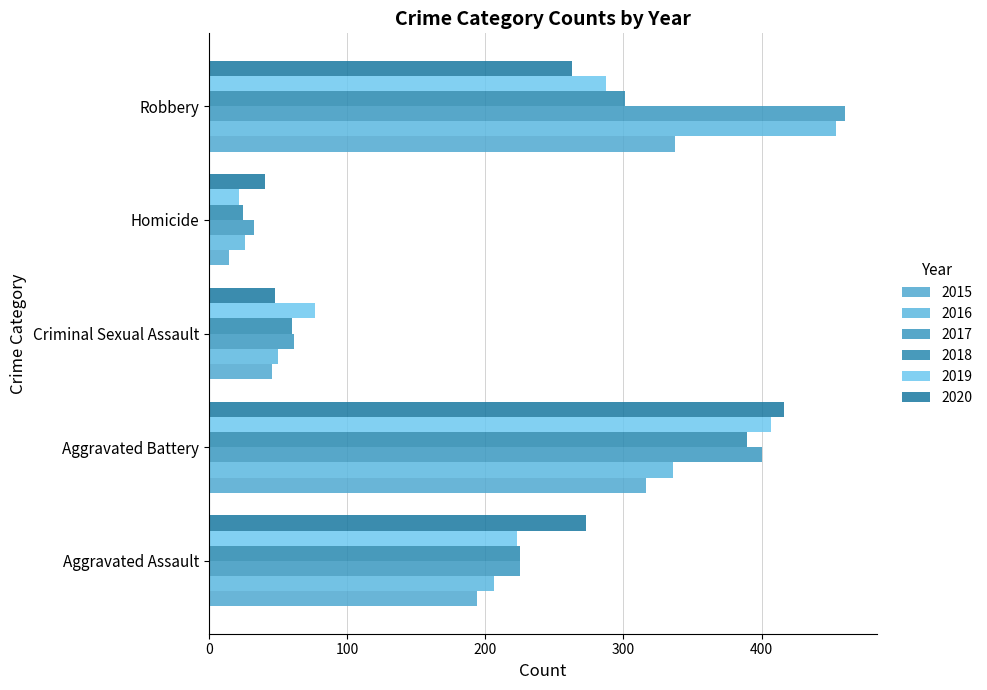

What is the average value of the 2020 series?

208